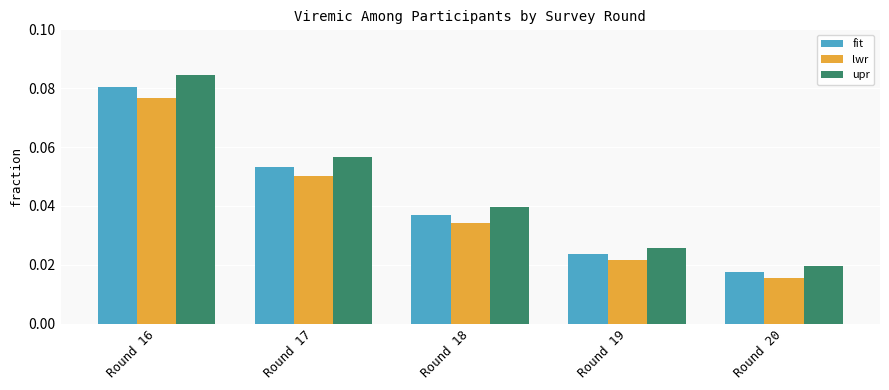

At how many categories does at least one series exceed 0?

5